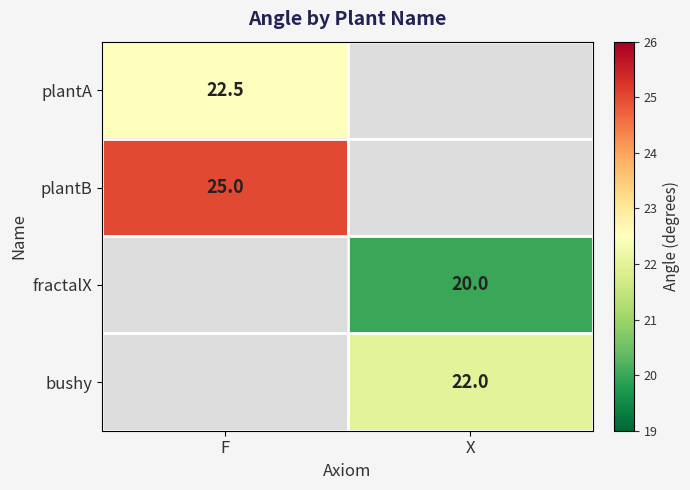

Is it true that bushy equals 22.0 at X?

True